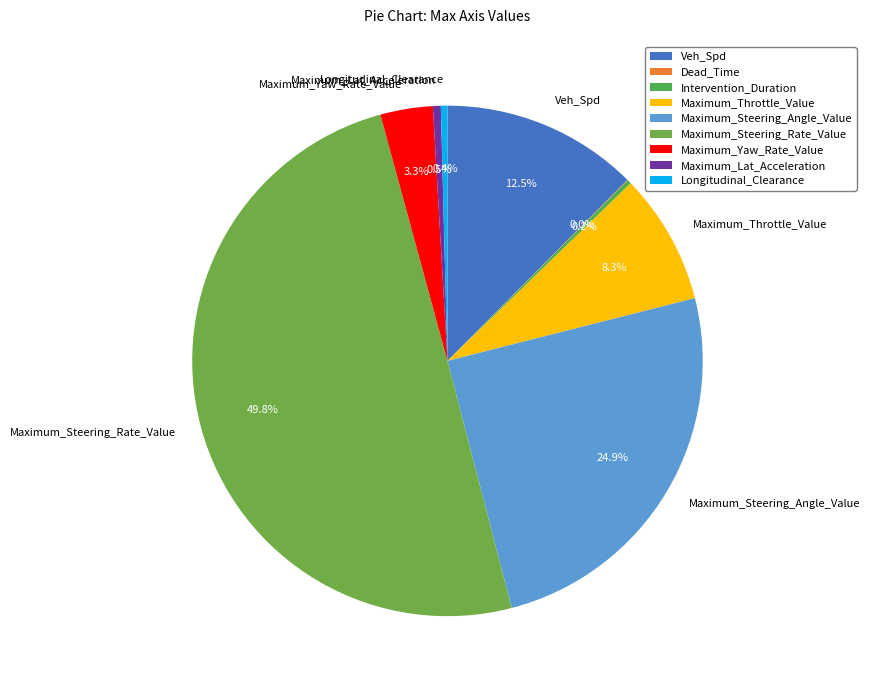

Is the sum of Maximum_Yaw_Rate_Value and Maximum_Steering_Angle_Value greater than half?

No